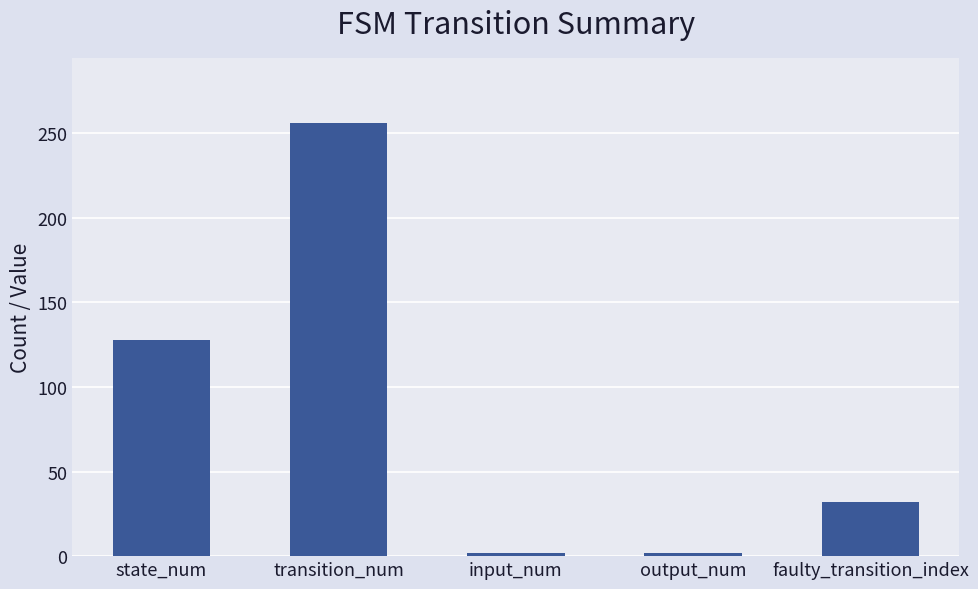

What is the maximum value shown in the chart?

256